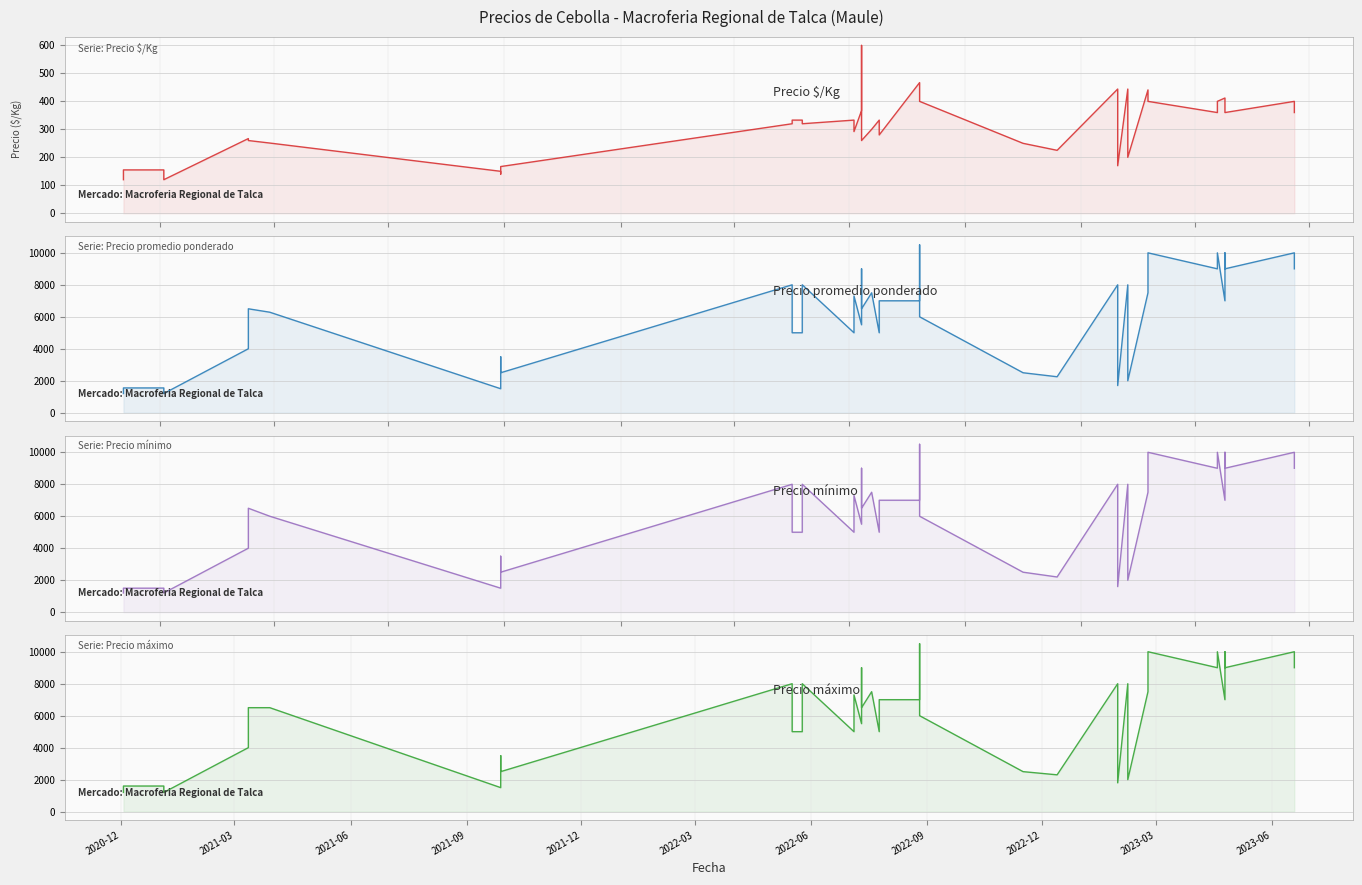

Which series has the widest spread of values?

Precio promedio ponderado